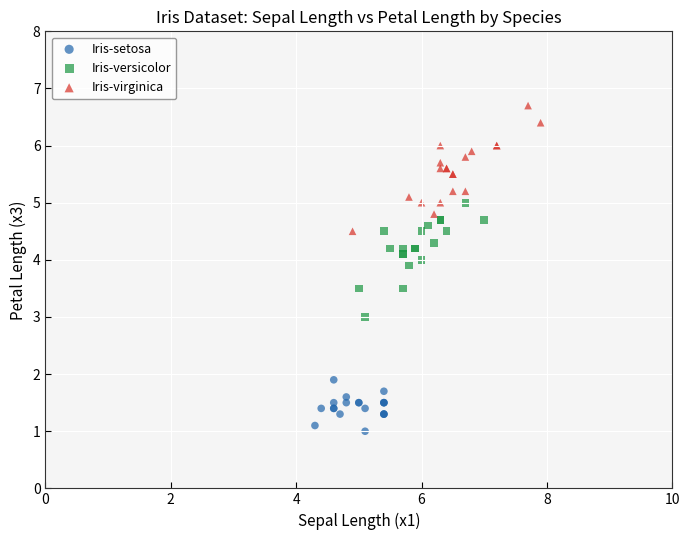

Which series reaches the minimum Y coordinate?

Iris-setosa